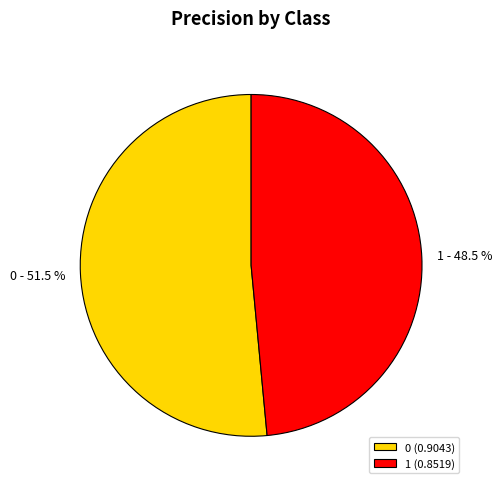

Rank the categories by value from lowest to highest.

1, 0